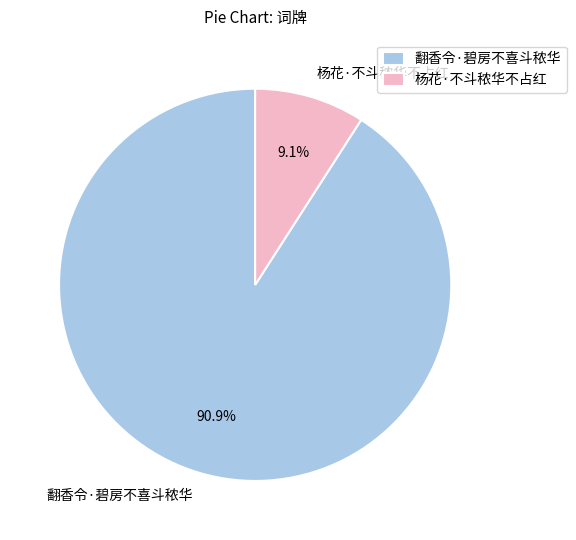

What percentage is the 杨花·不斗秾华不占红 slice, to the nearest percent?

9%